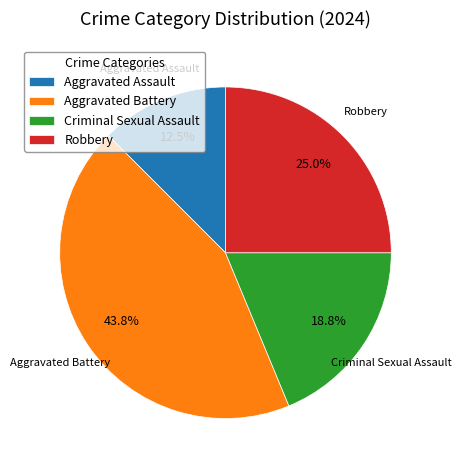

To the nearest percent, what portion does Criminal Sexual Assault represent?

19%